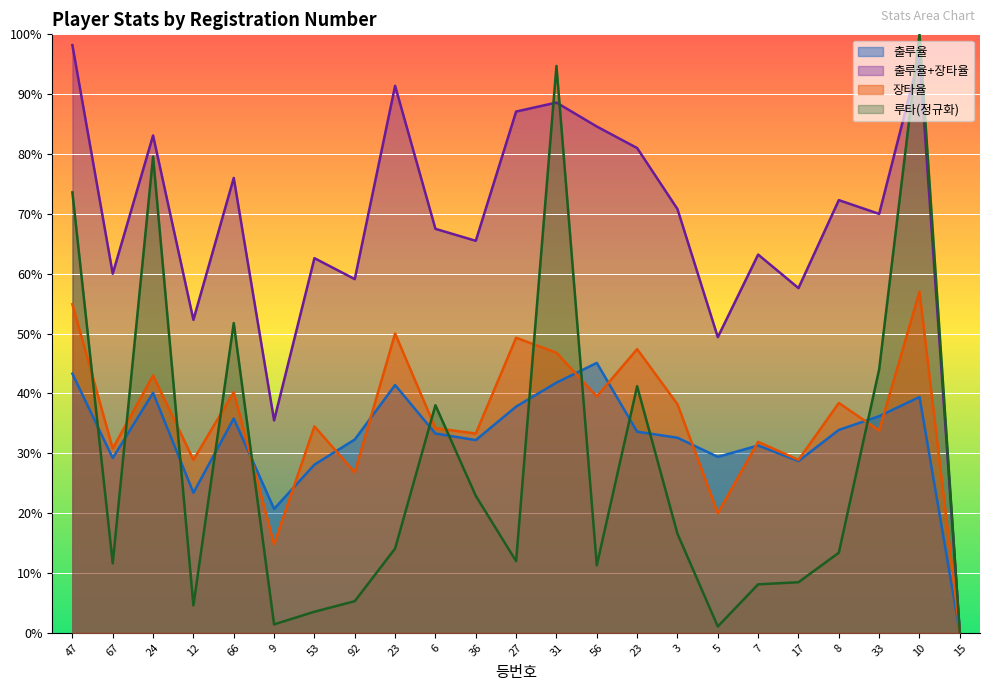

Count the 출루율 values in the range 0 to 1.

23